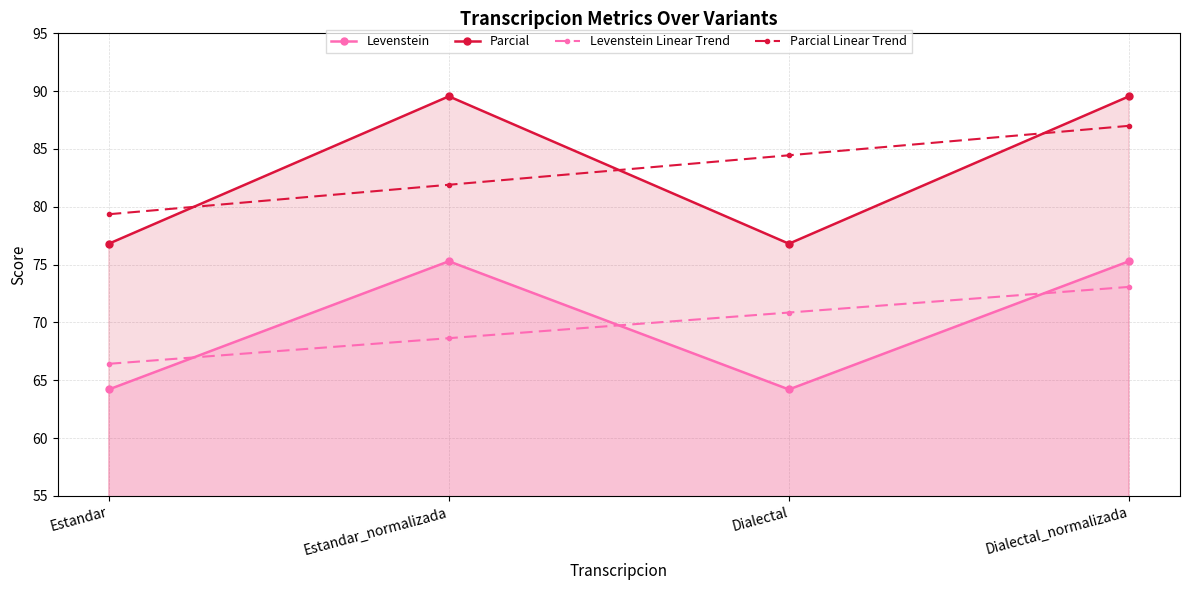

True or false: Levenstein Linear Trend and Parcial Linear Trend cross at least once.

False